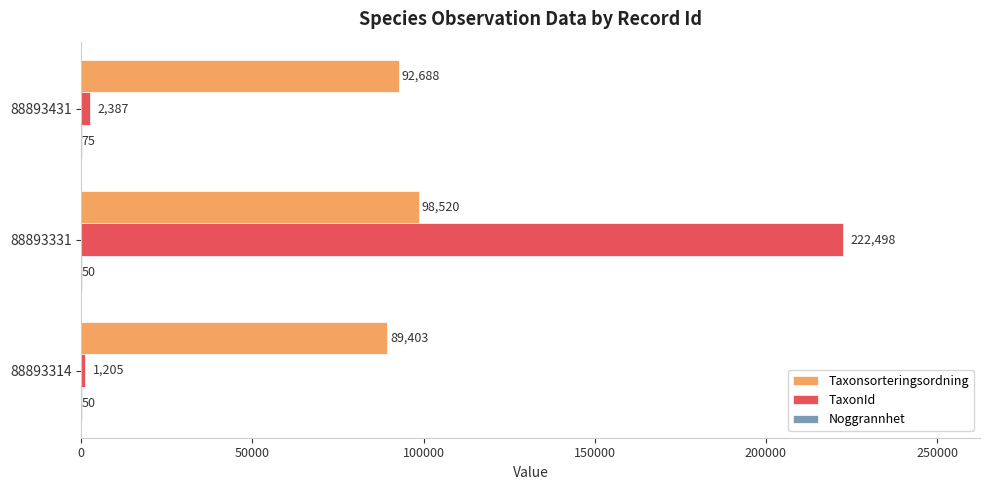

Where is Taxonsorteringsordning nearest to the value 93961?

88893431